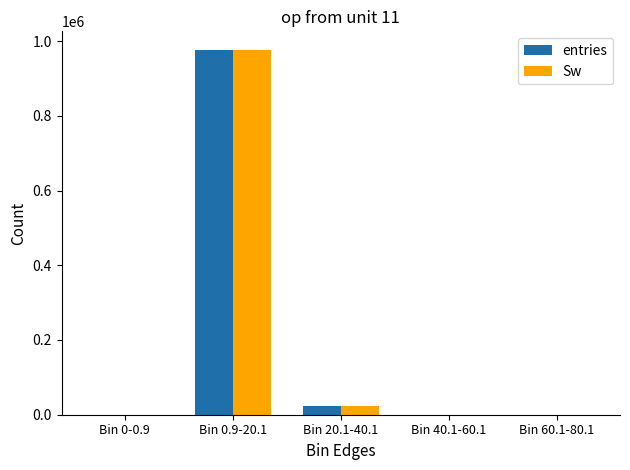

What is the sum of all entries values?

999967